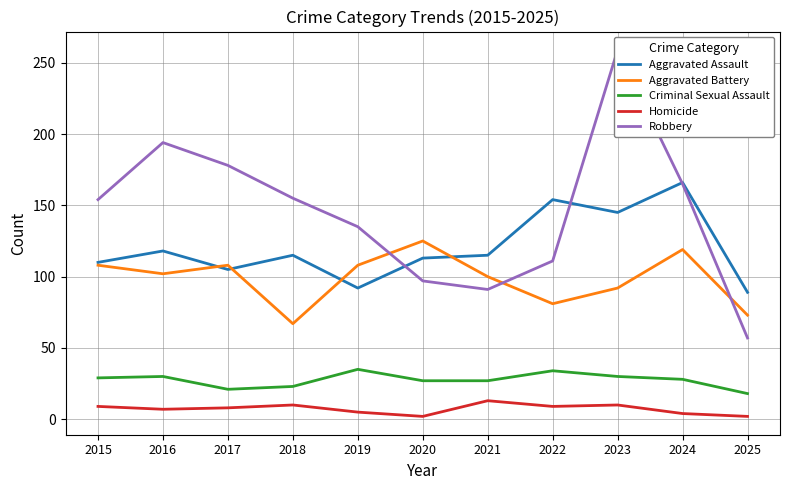

What is the difference between the highest and lowest values at 2024?

162